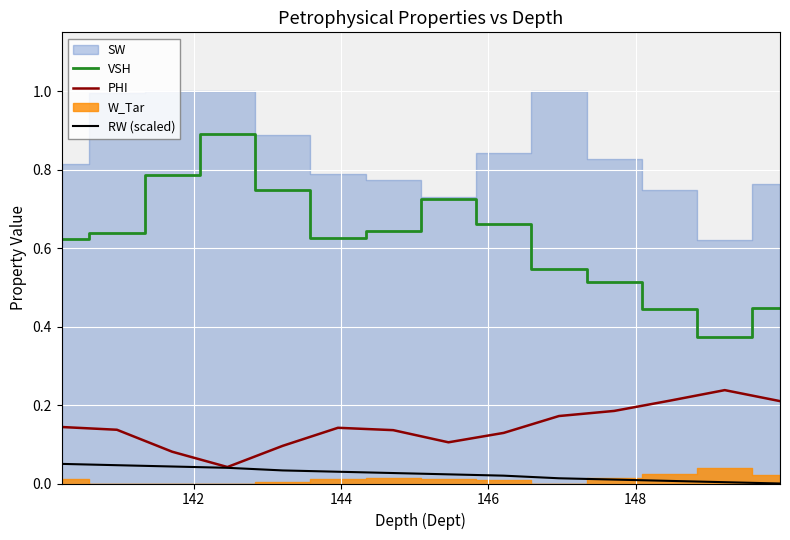

What is the average value of the PHI series?

0.1